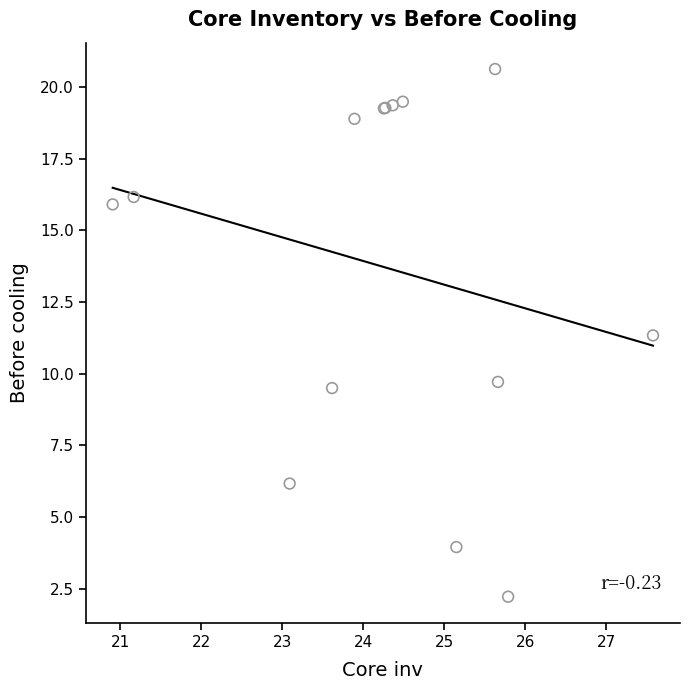

What Y value in the scatter plot is closest to 11?

11.3